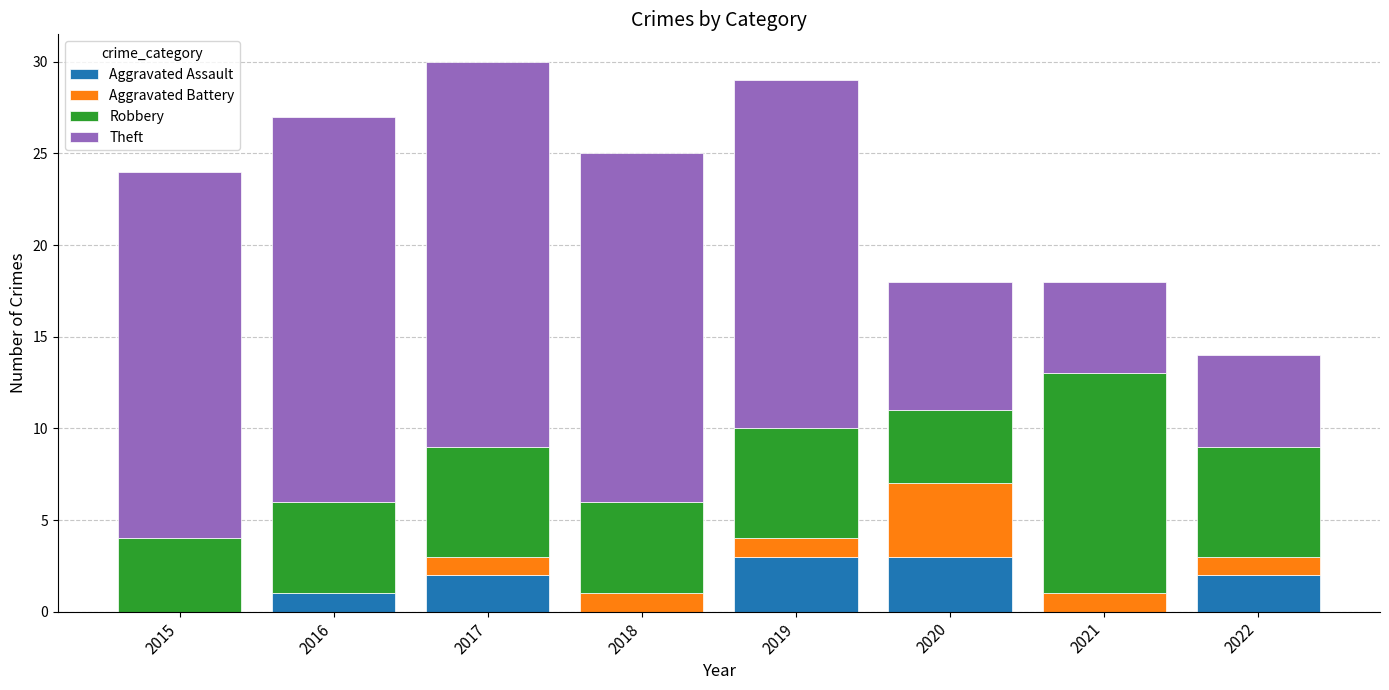

What is the sum of all Aggravated Assault values?

11